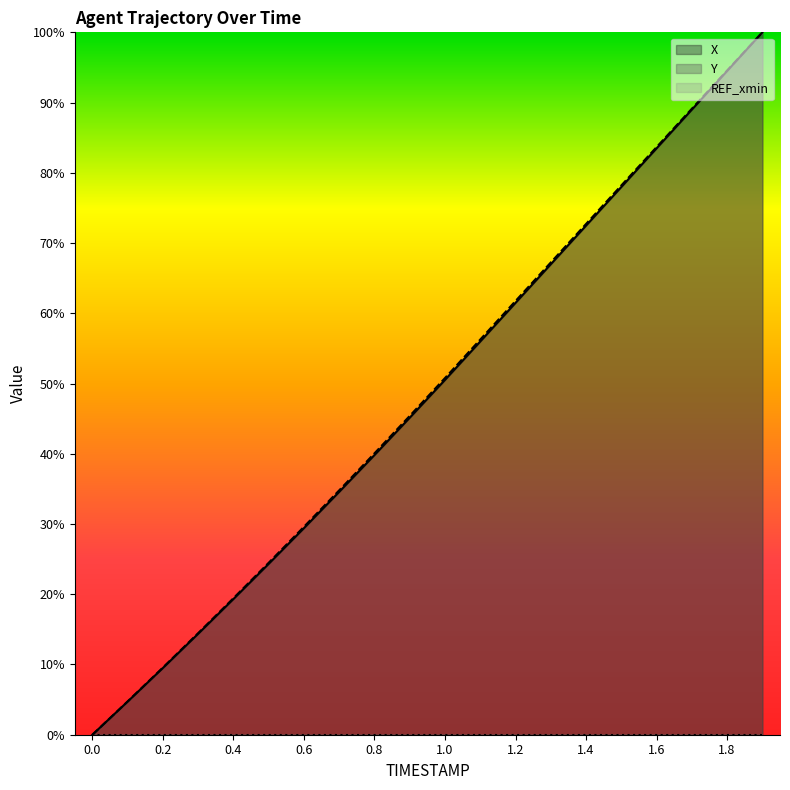

What is the average value of the Y series?

48.8